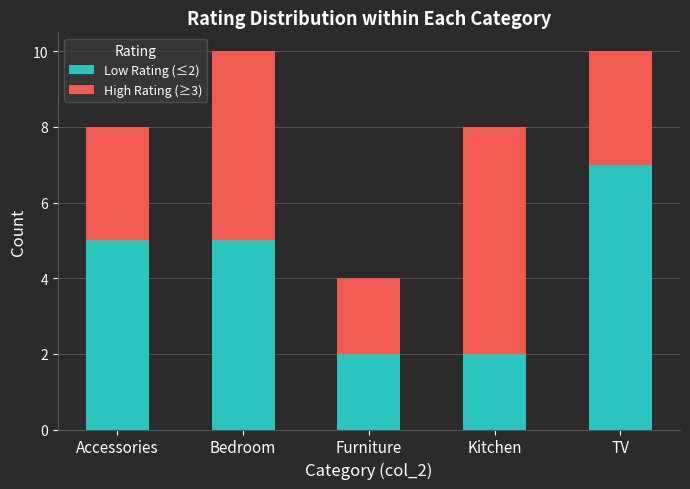

What is the total value across all series at TV?

10